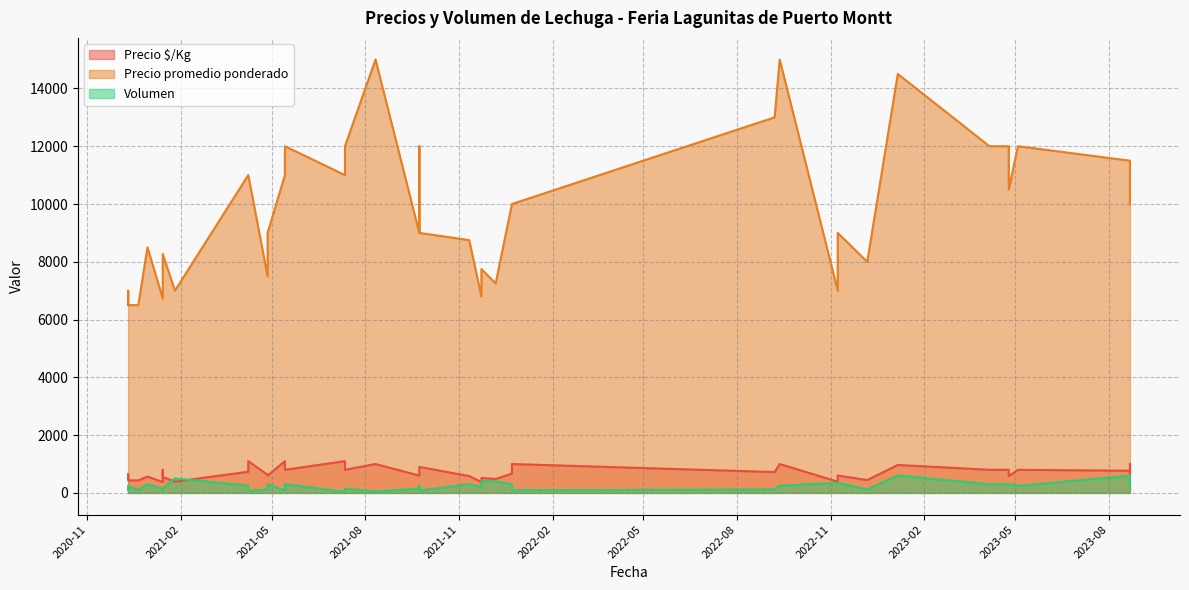

True or false: Precio promedio ponderado and Volumen intersect in this chart.

False